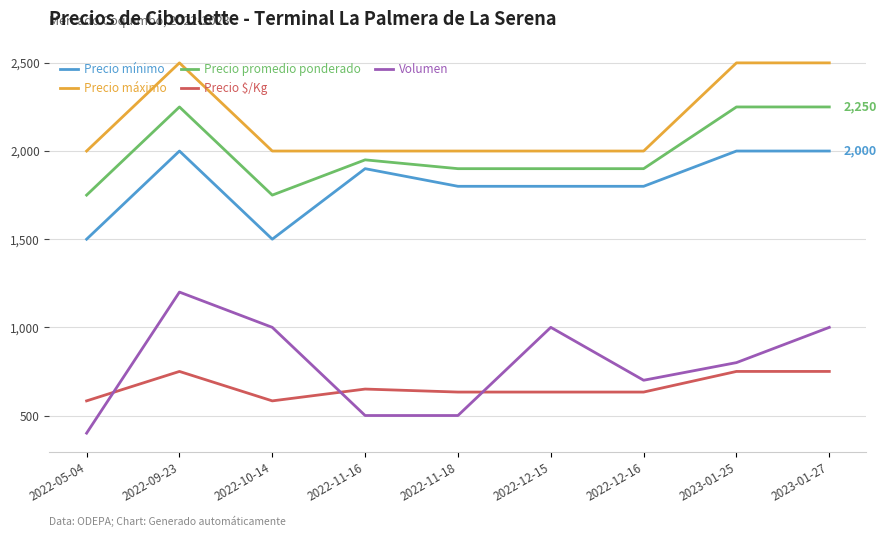

How many values in the Precio $/Kg series are below 633?

2